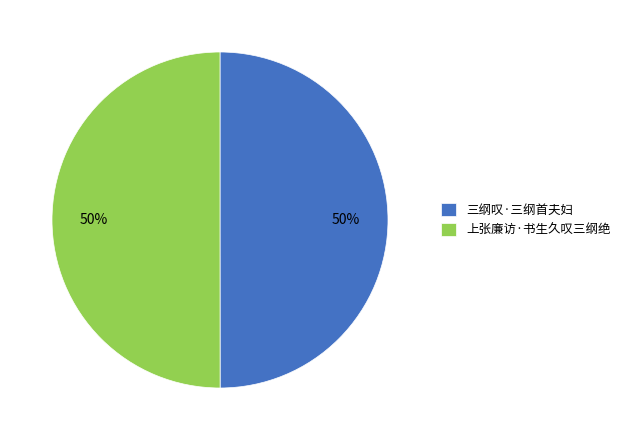

What is the ratio of the value at 上张廉访·书生久叹三纲绝 to the value at 三纲叹·三纲首夫妇?

1.0